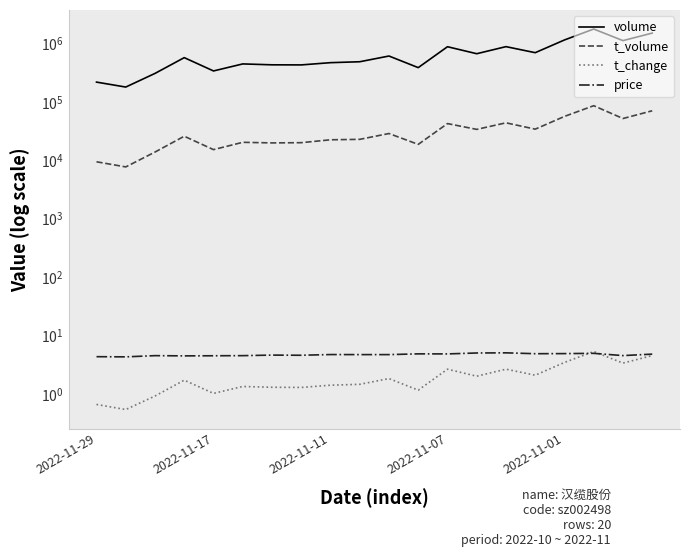

True or false: t_change and t_volume intersect in this chart.

False